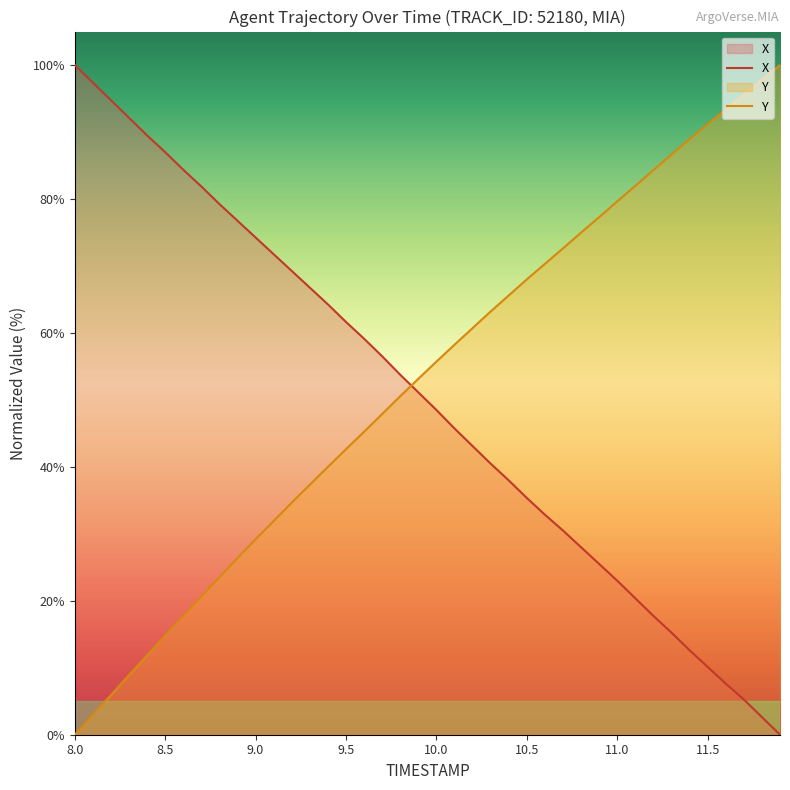

At how many categories does at least one series exceed 52?

40